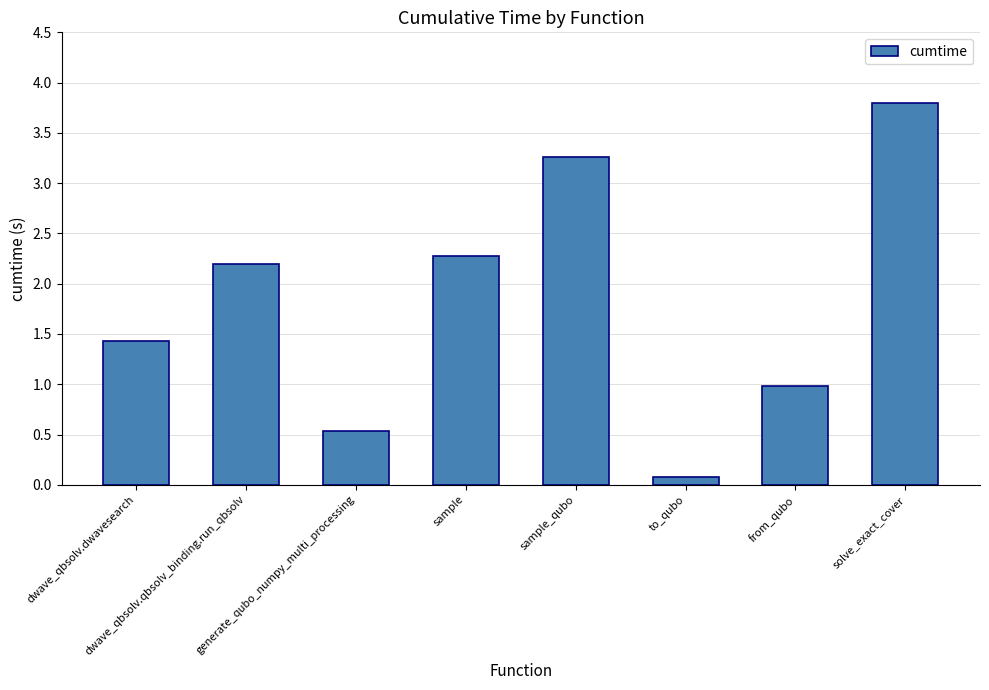

Reading left to right, extract all data points from this chart.

1.4	2.2	0.5	2.3	3.3	0.1	1.0	3.8